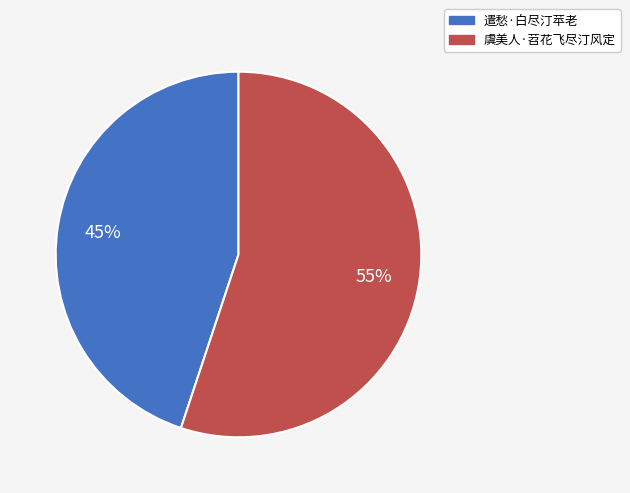

To the nearest percent, what is the difference between the largest and smallest slice percentages?

10%